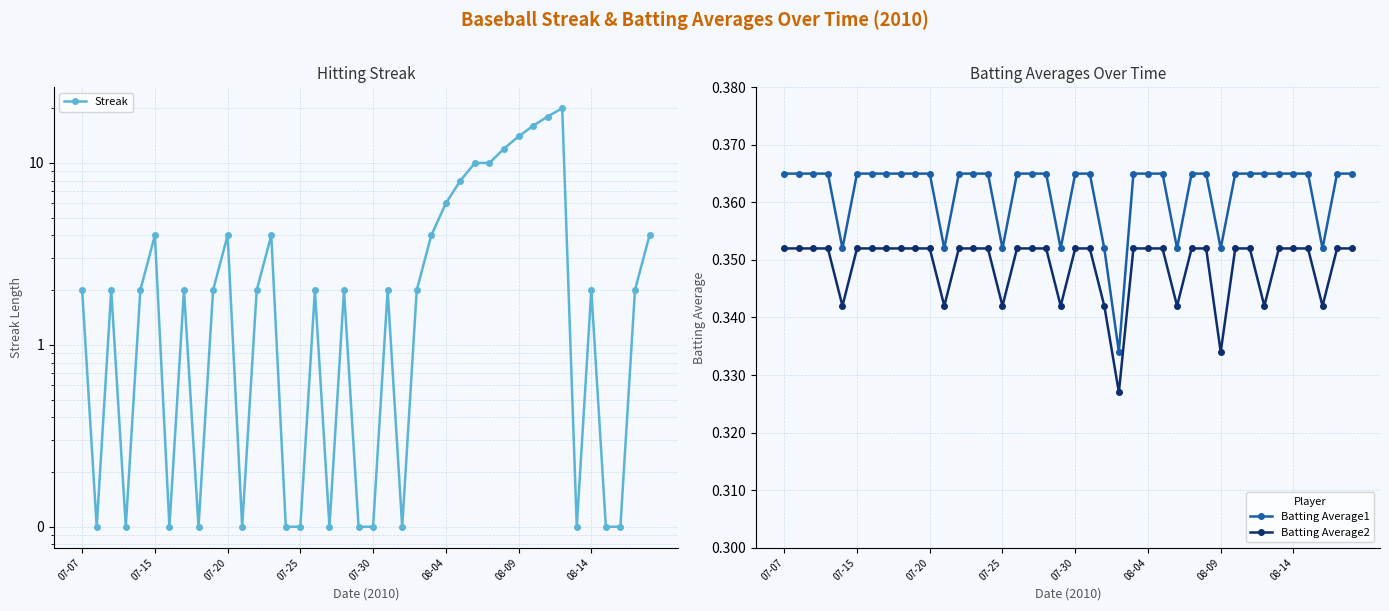

True or false: Batting Average2 and Batting Average1 cross at least once.

False